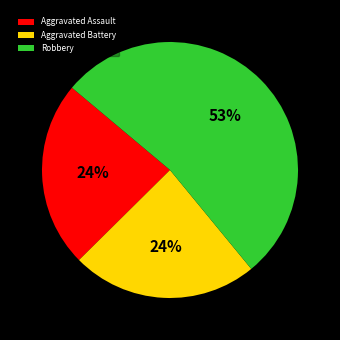

What percentage is the Aggravated Battery slice, to the nearest percent?

24%